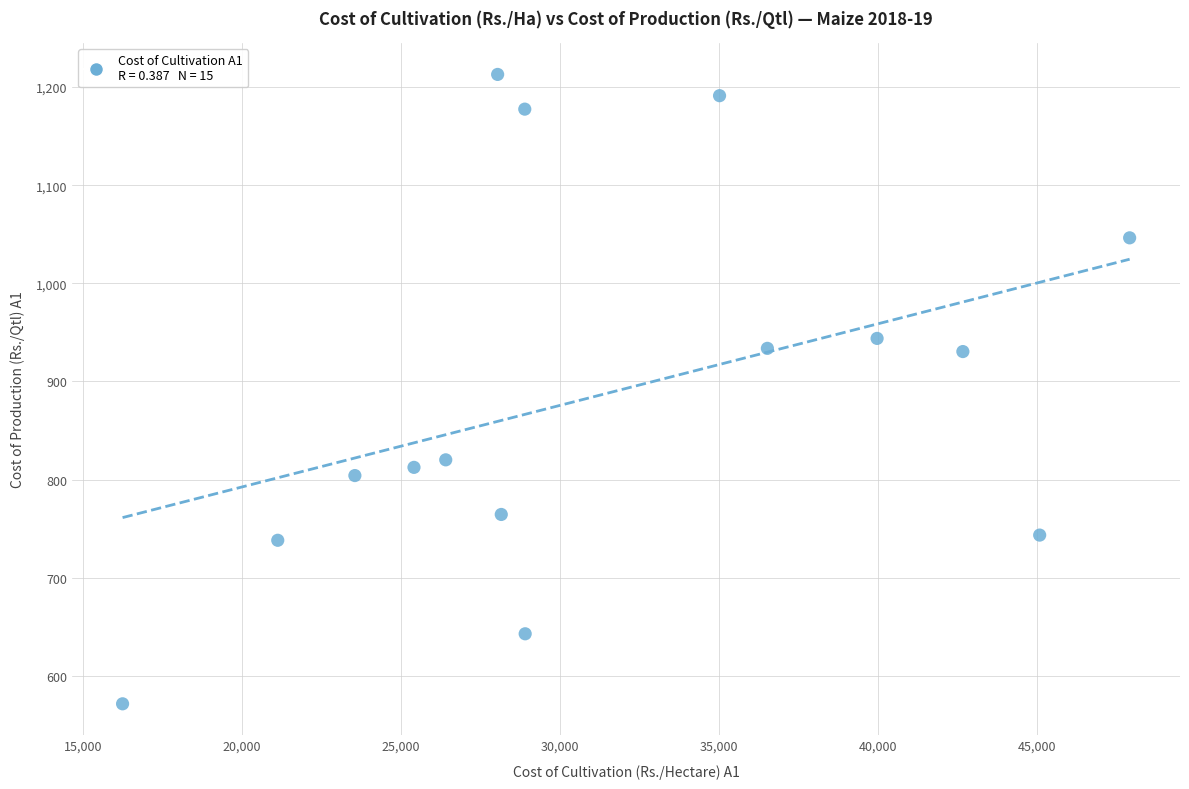

What is the range of X values (max minus min)?

31669.0